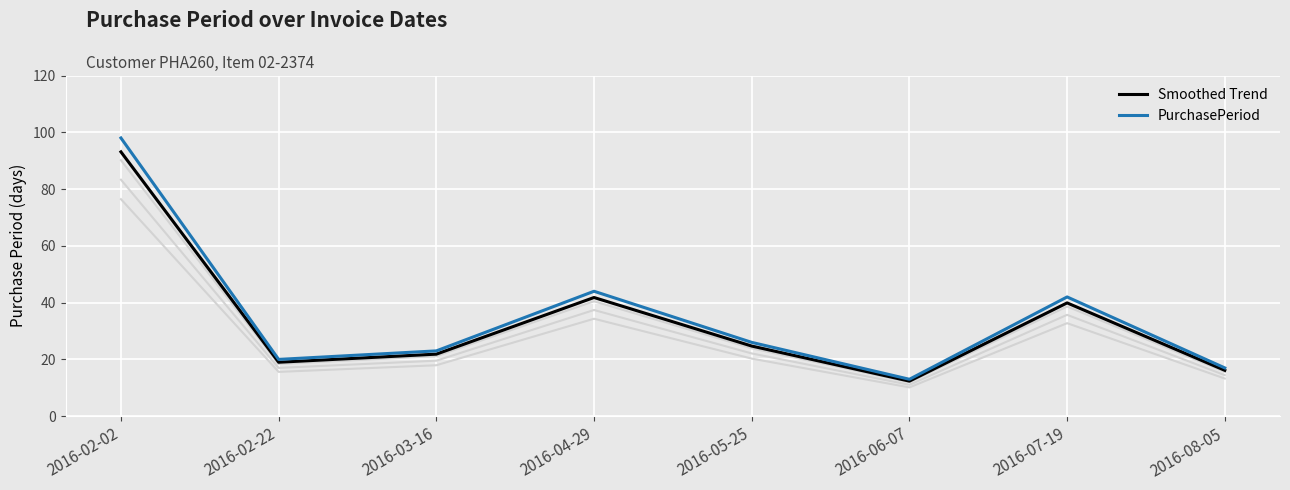

Which series has the widest spread of values?

PurchasePeriod